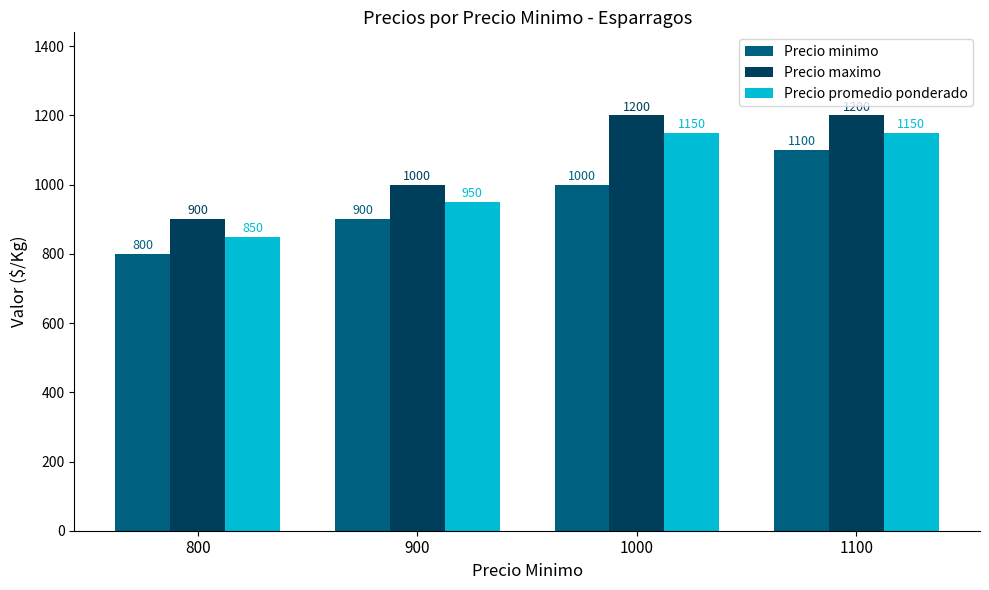

Is the value of Precio promedio ponderado at 1100 greater than the value of Precio minimo at 1000?

Yes